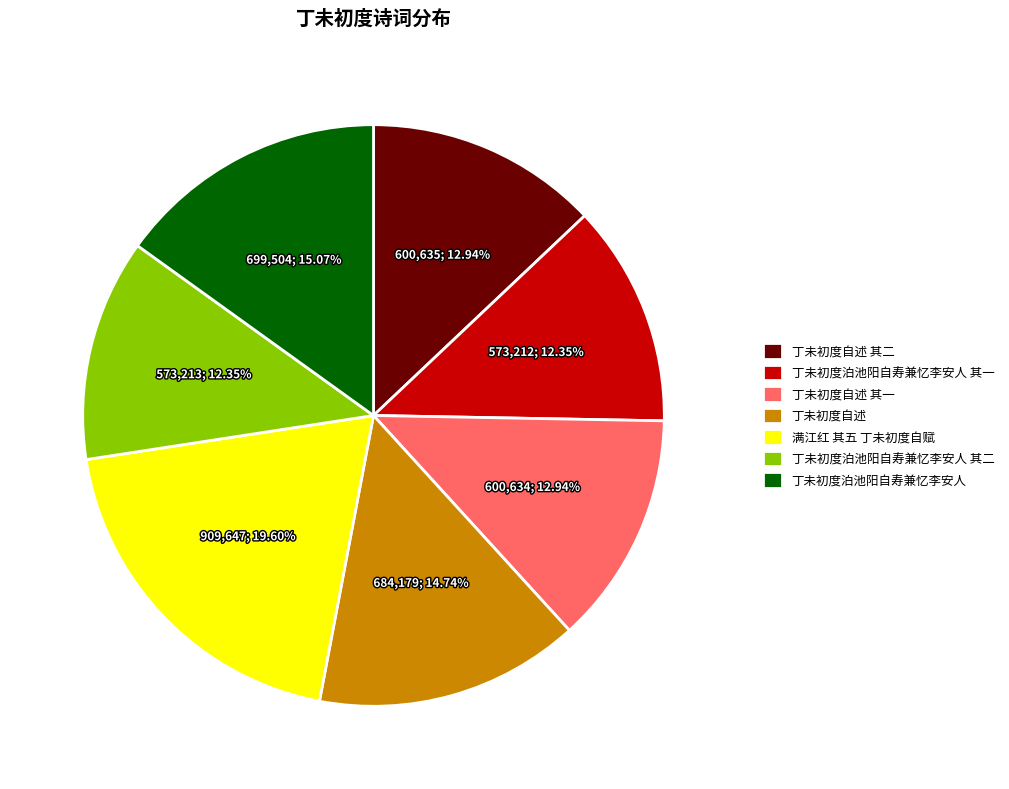

How many segments does this pie chart have?

7